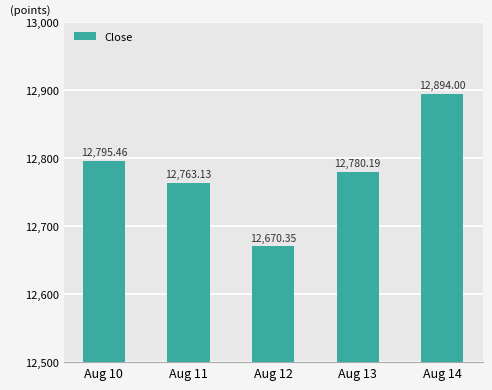

How many bars are there in total?

5